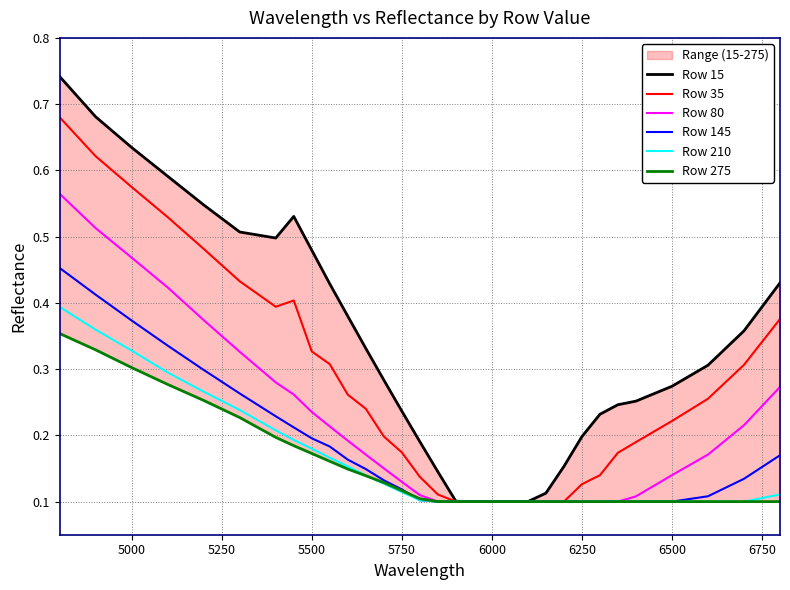

What is the value of the Row 210 point at the 28th from the left?

0.1